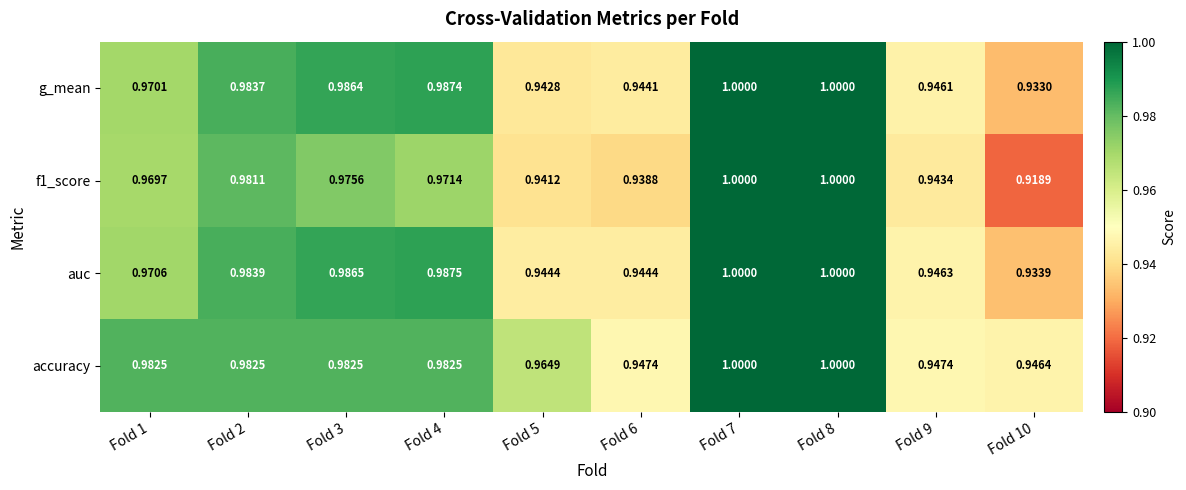

Which series has the largest total across all categories?

accuracy